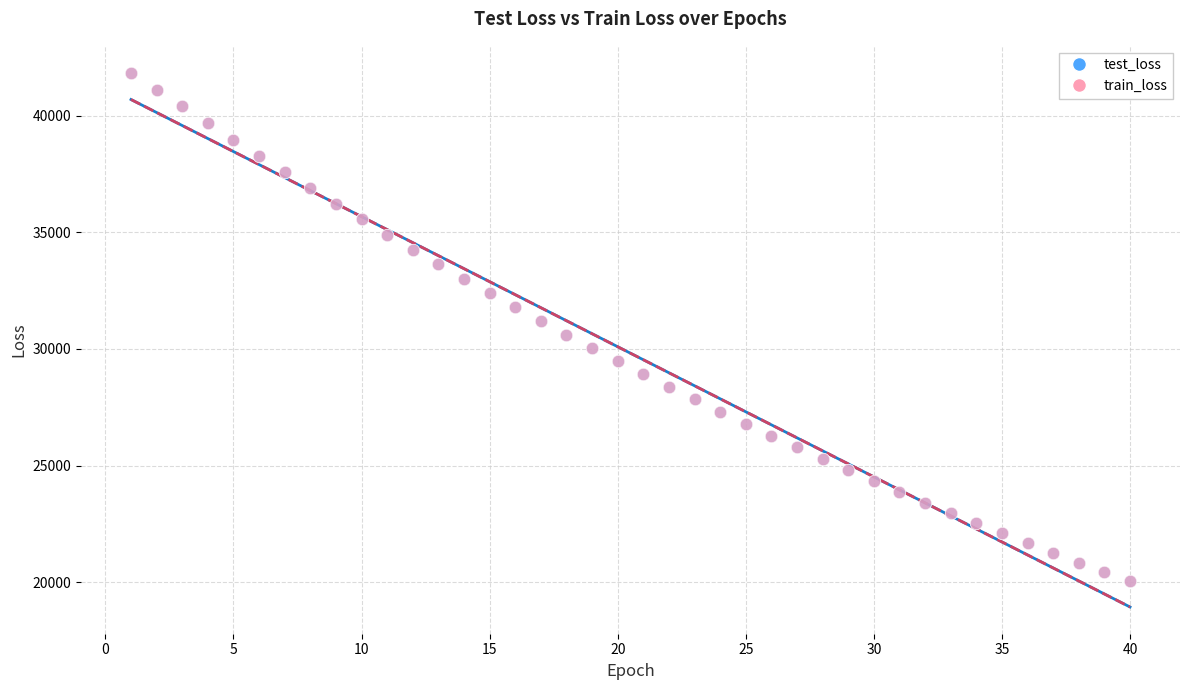

What are all the series names shown in the legend?

test_loss, train_loss